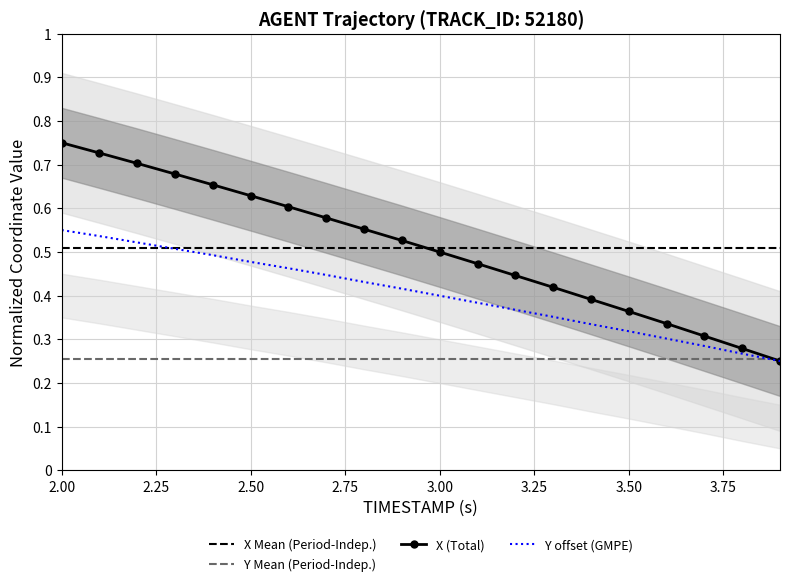

True or false: Y Mean (Period-Indep.) and X Mean (Period-Indep.) cross at least once.

False